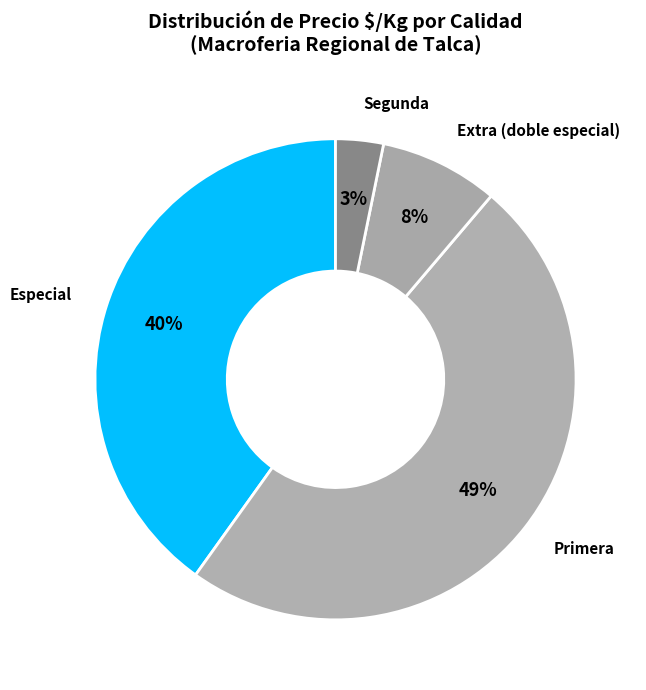

Which slice is the largest?

Primera